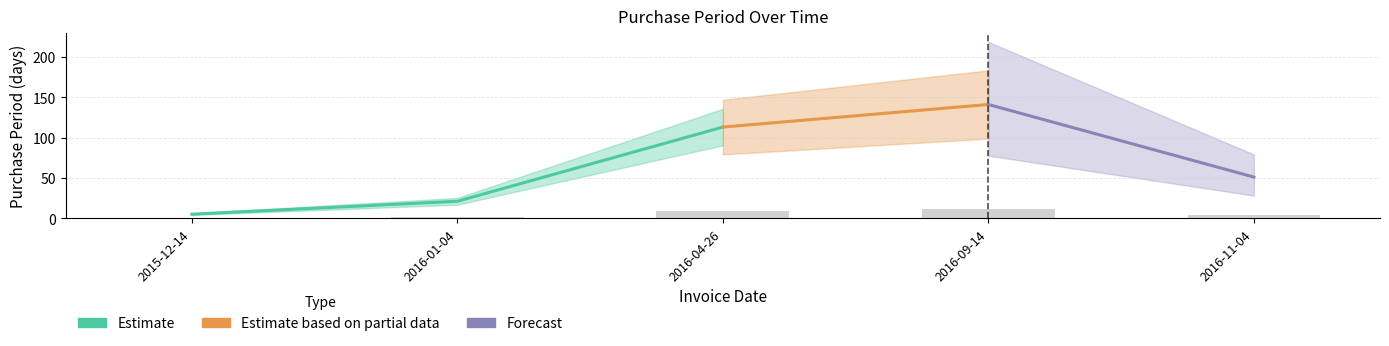

What is the label of the 5th bar from the right?

2015-12-14